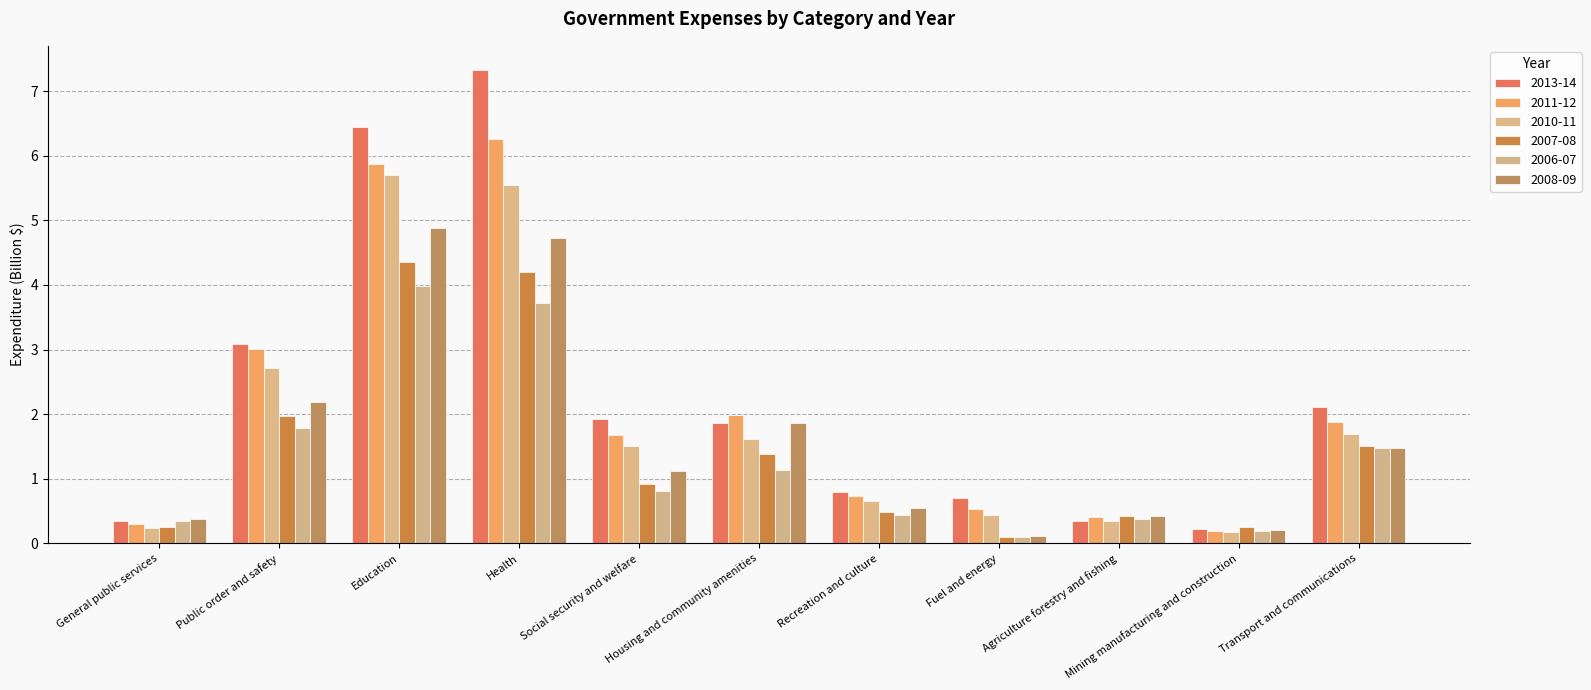

At which label does 2013-14 first exceed 1?

Public order and safety